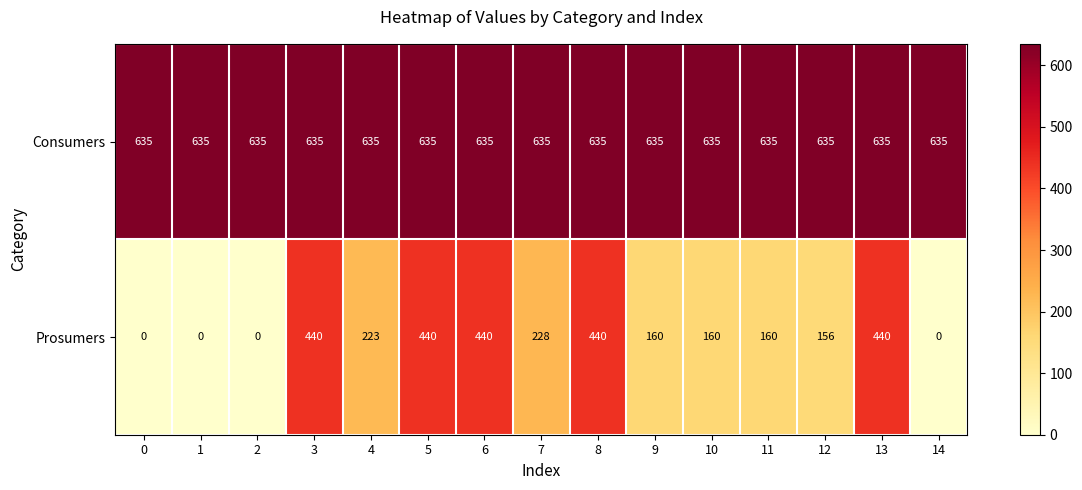

The Consumers series shows 635 at 11. True or false?

True